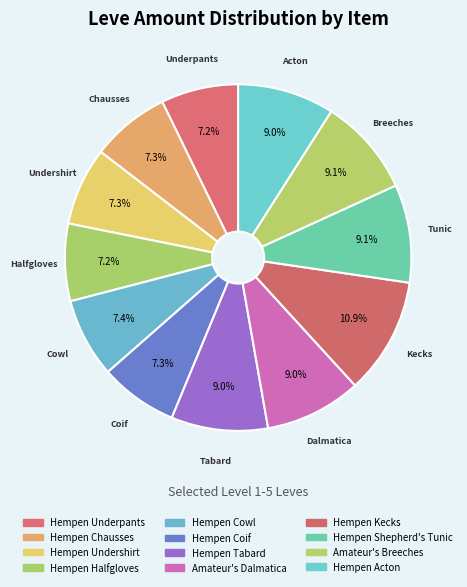

How many slices are in this pie chart?

12